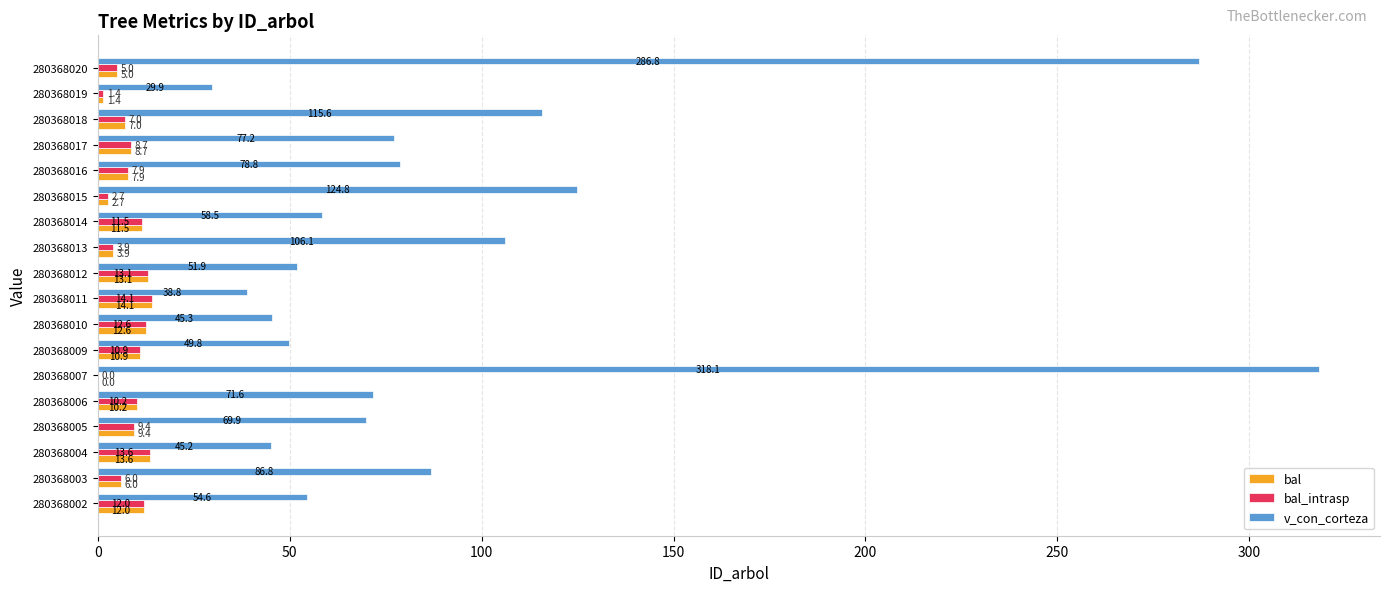

Which series has the largest total across all categories?

v_con_corteza